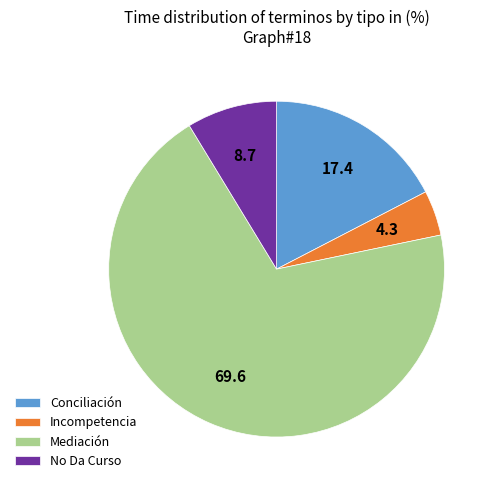

The Mediación slice represents 70% of the pie. True or false?

True